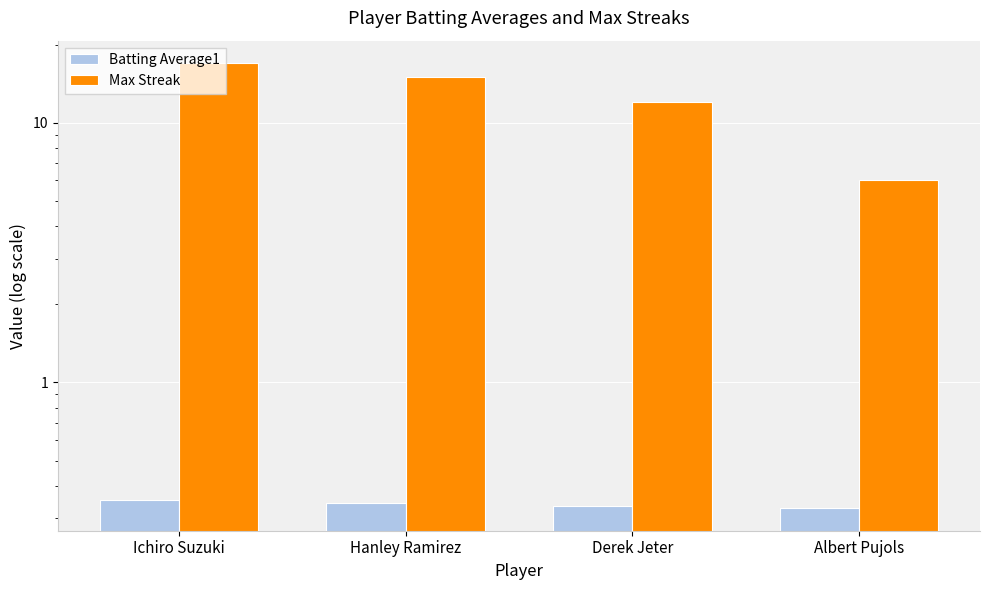

Which series has the largest total across all categories?

Max Streak